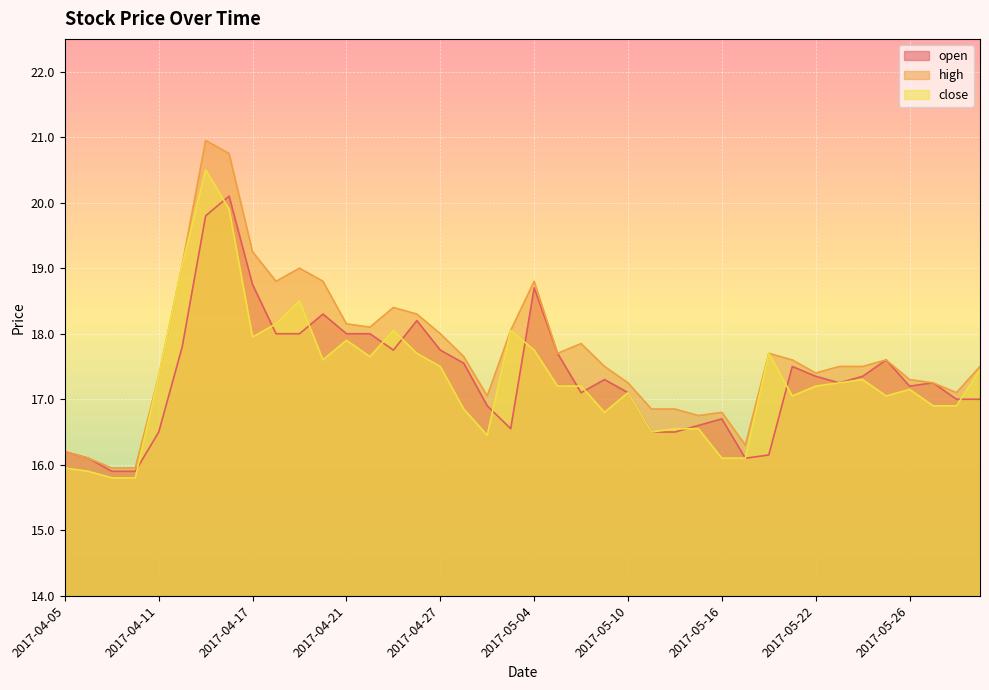

What is the sum of all high values?

709.0